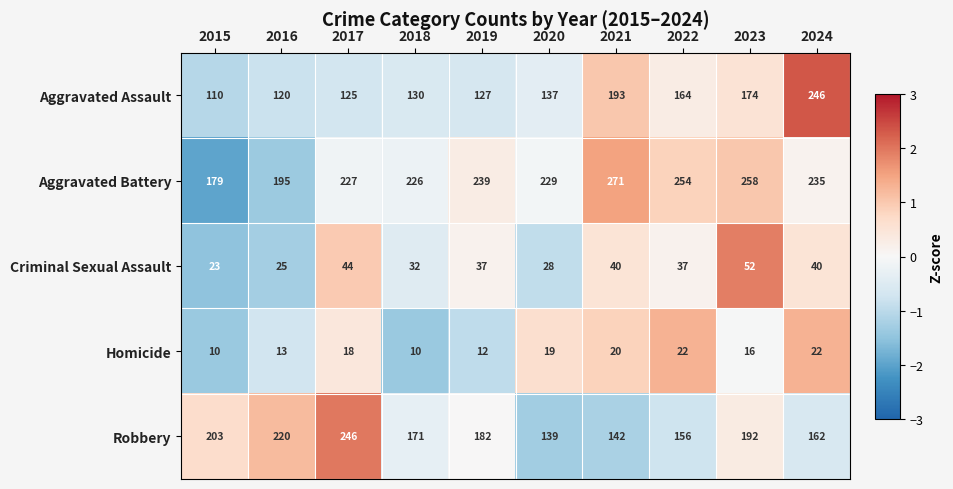

Which category has the highest value across all series?

2021